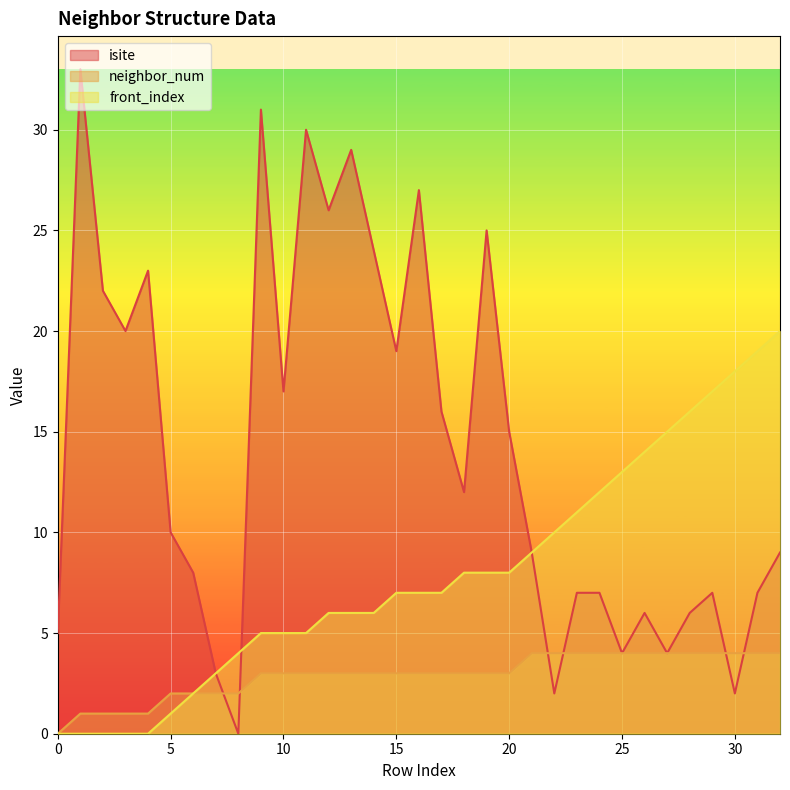

How many lines are shown in the chart?

3